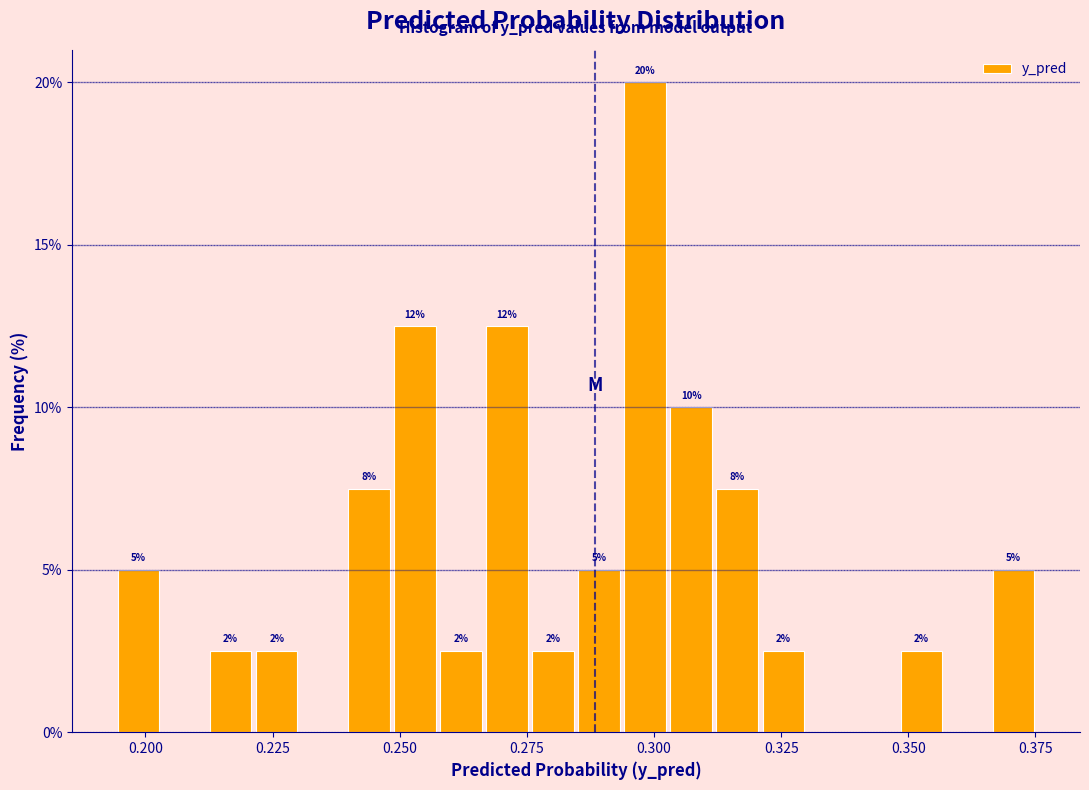

Read against the x-axis, roughly where is the centre of the tallest bar?

0.300